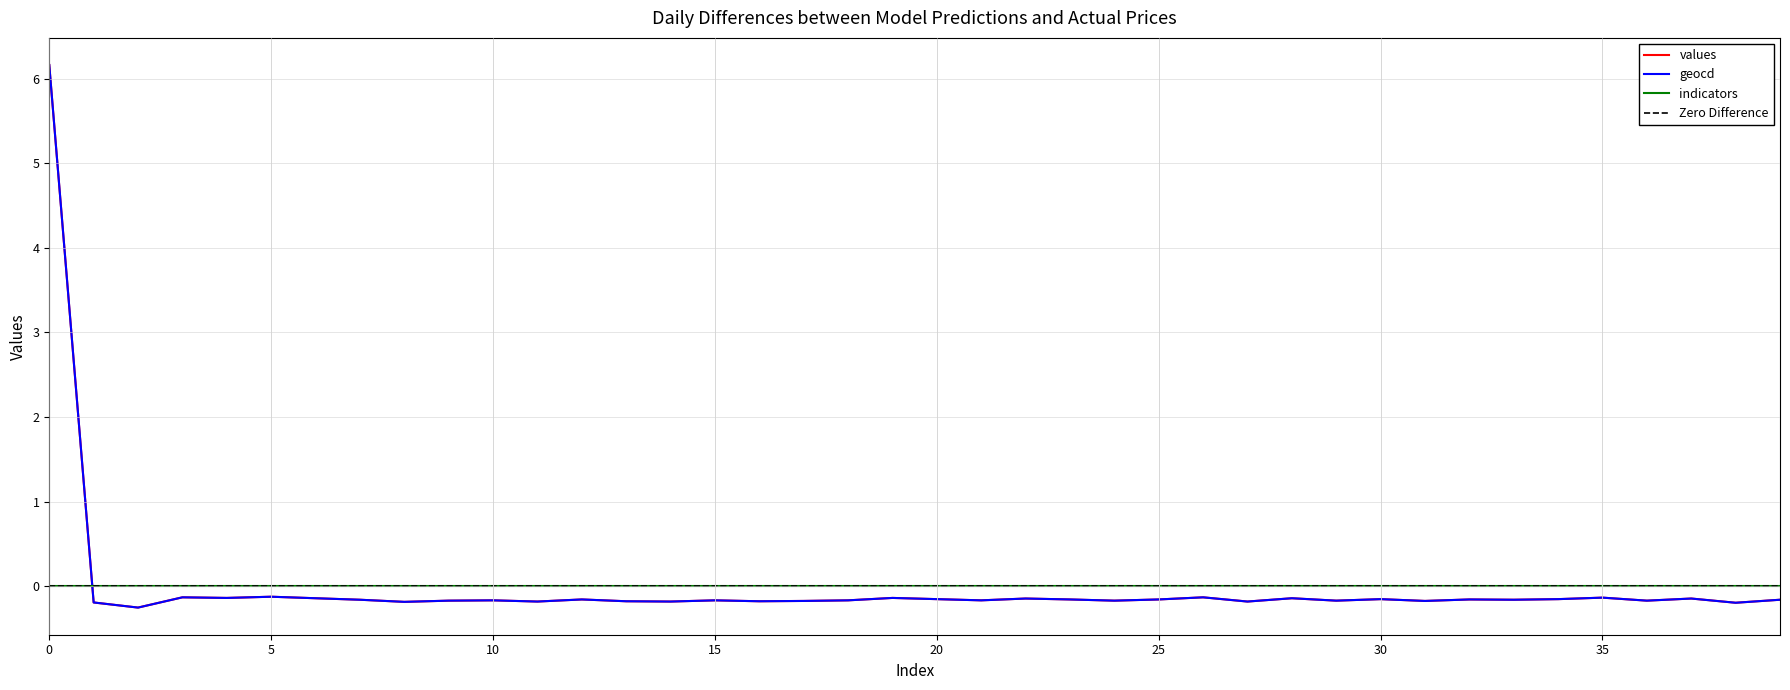

Is the value of values at 31 greater than the value of geocd at 22?

No